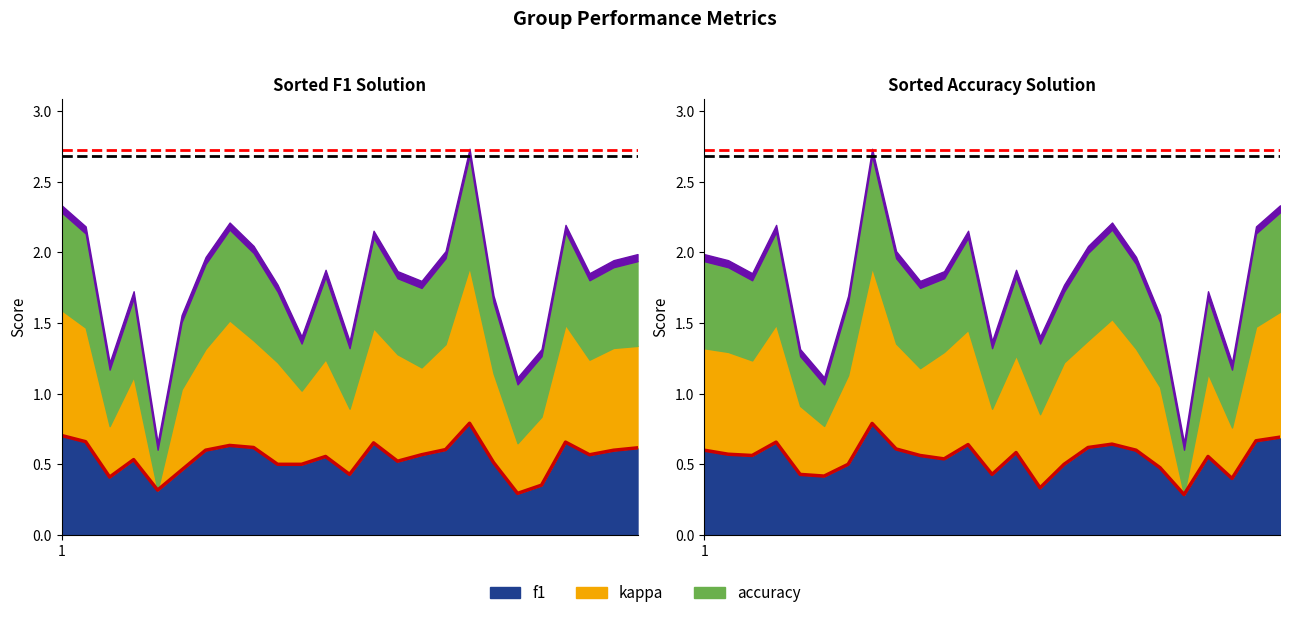

What is the difference between the maximum and minimum values in the kappa series?

1.1